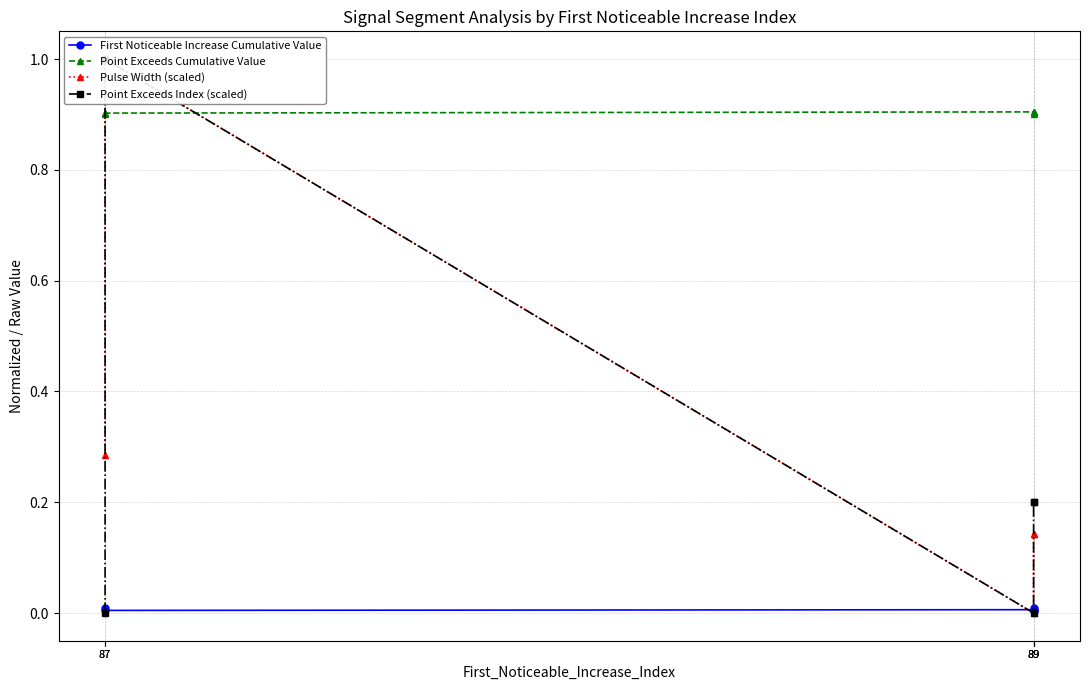

What is the total value across all series at 87?

1.2